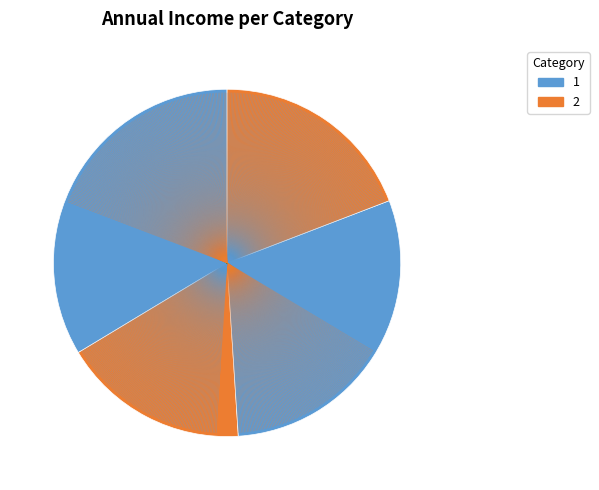

How many segments does this pie chart have?

4